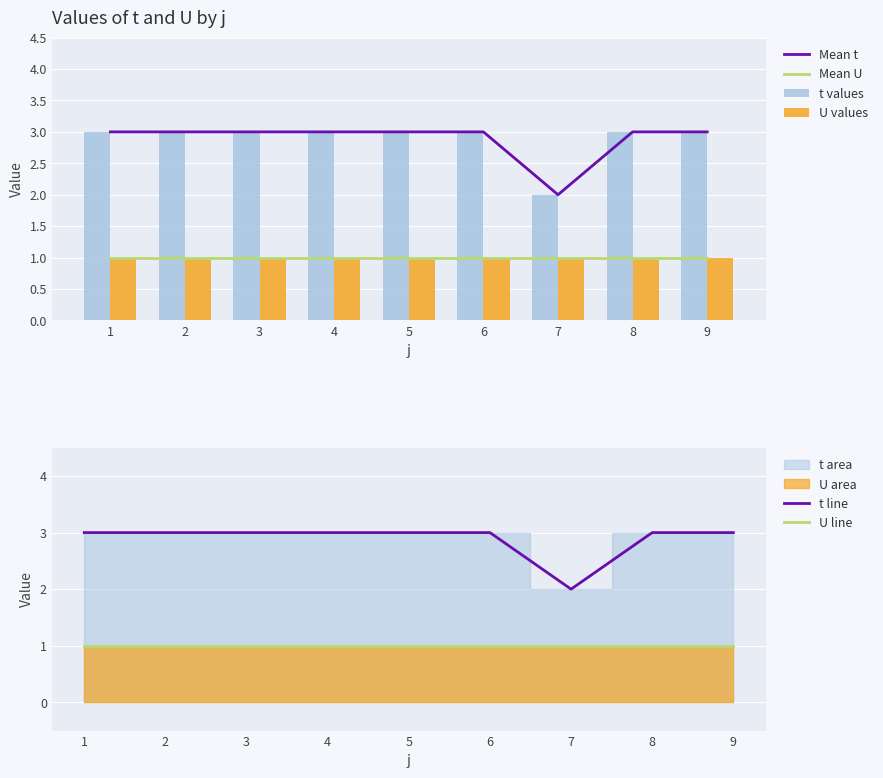

The value of Mean U at 6 is 0. True or false?

False